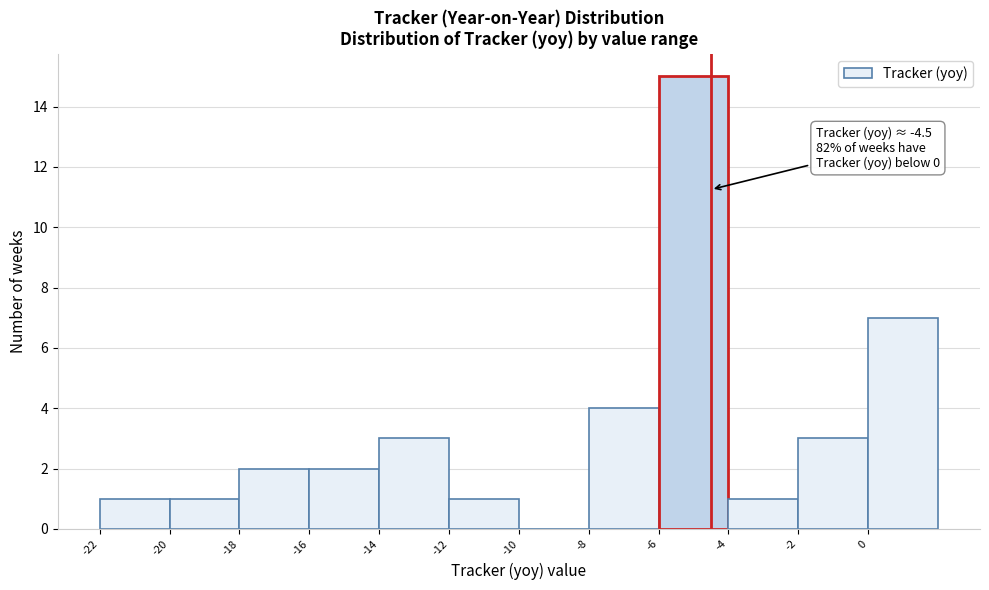

Over which range of the x-axis is the bar tallest?

-6 to -4